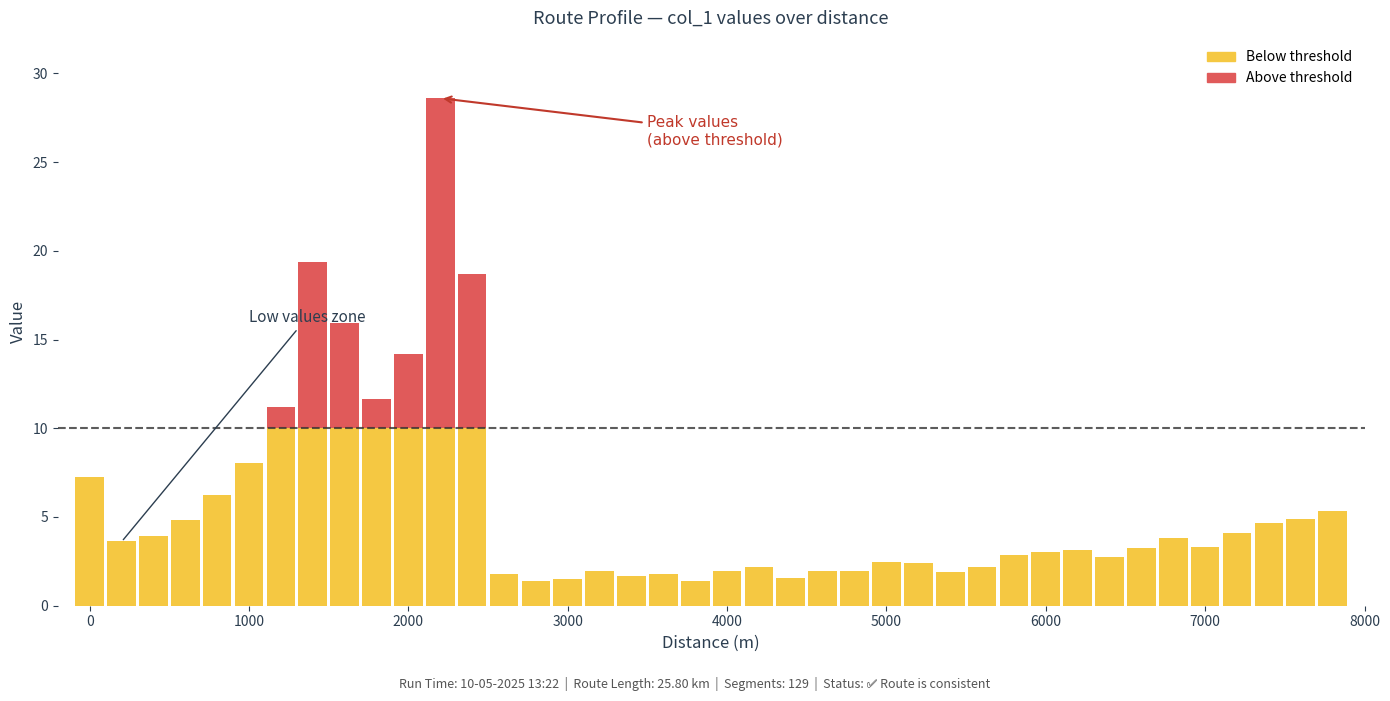

Which series has the widest spread of values?

Above threshold